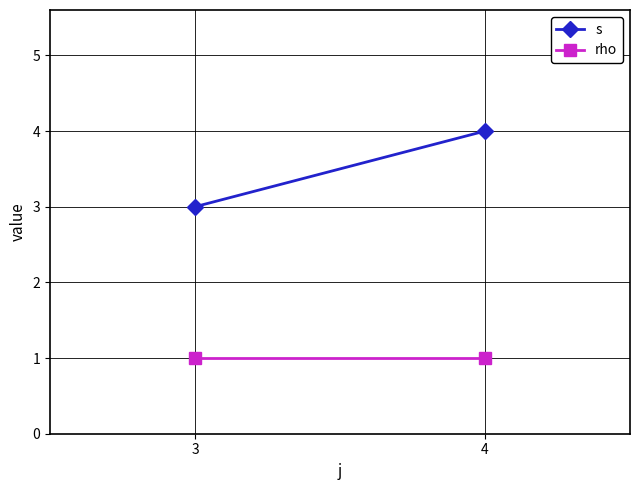

At which category is the sum across all series the highest?

4